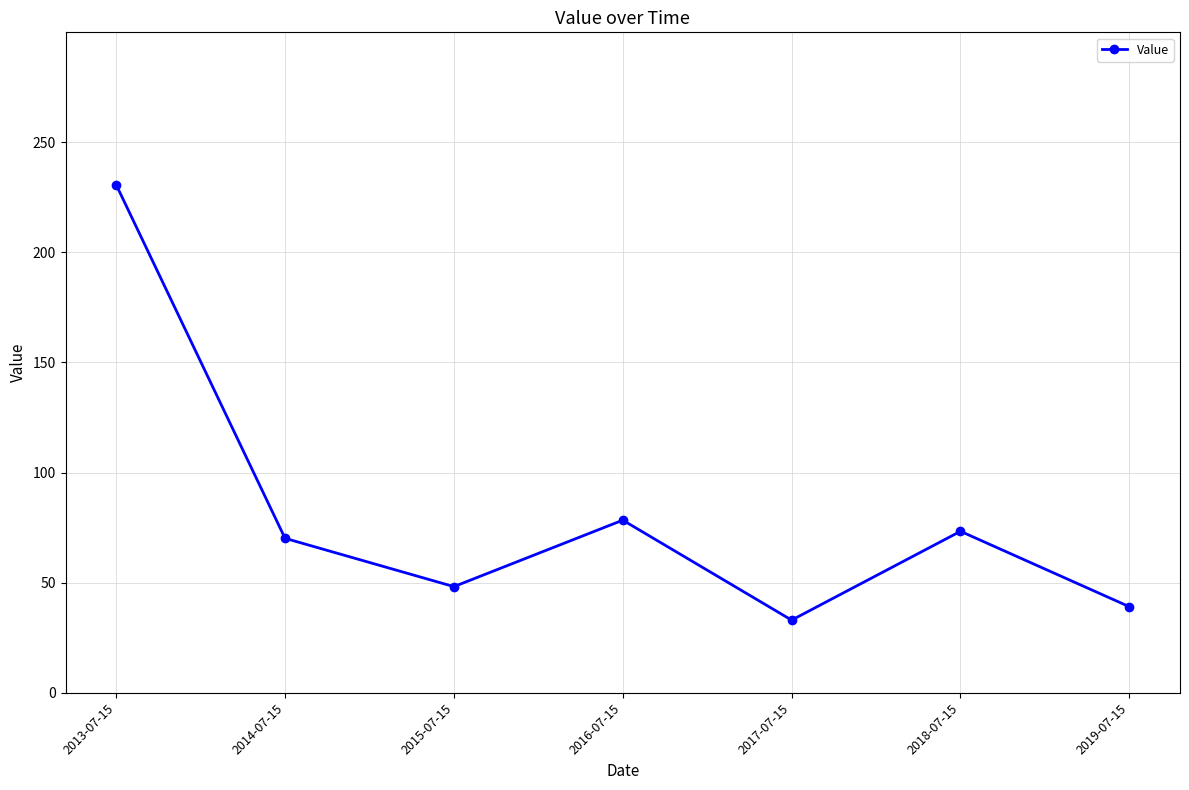

What is the value of the 1st point from the left?

230.6